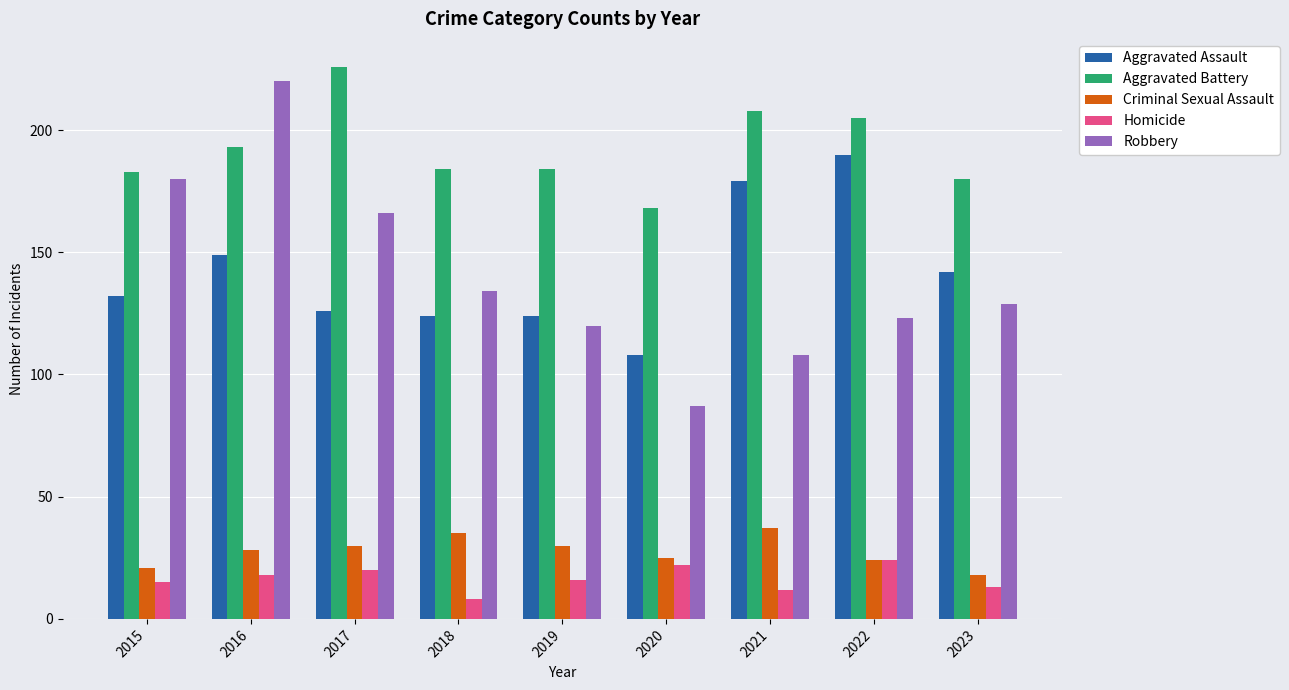

What is the sum of the Criminal Sexual Assault values at 2022 and 2023?

42